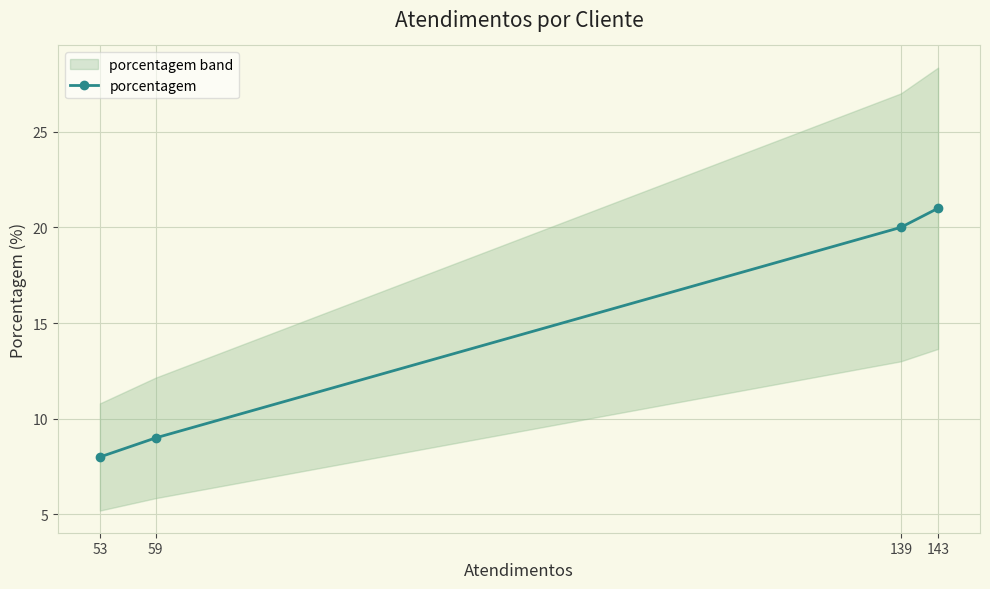

The chart shows a value of 32 at 143. True or false?

False